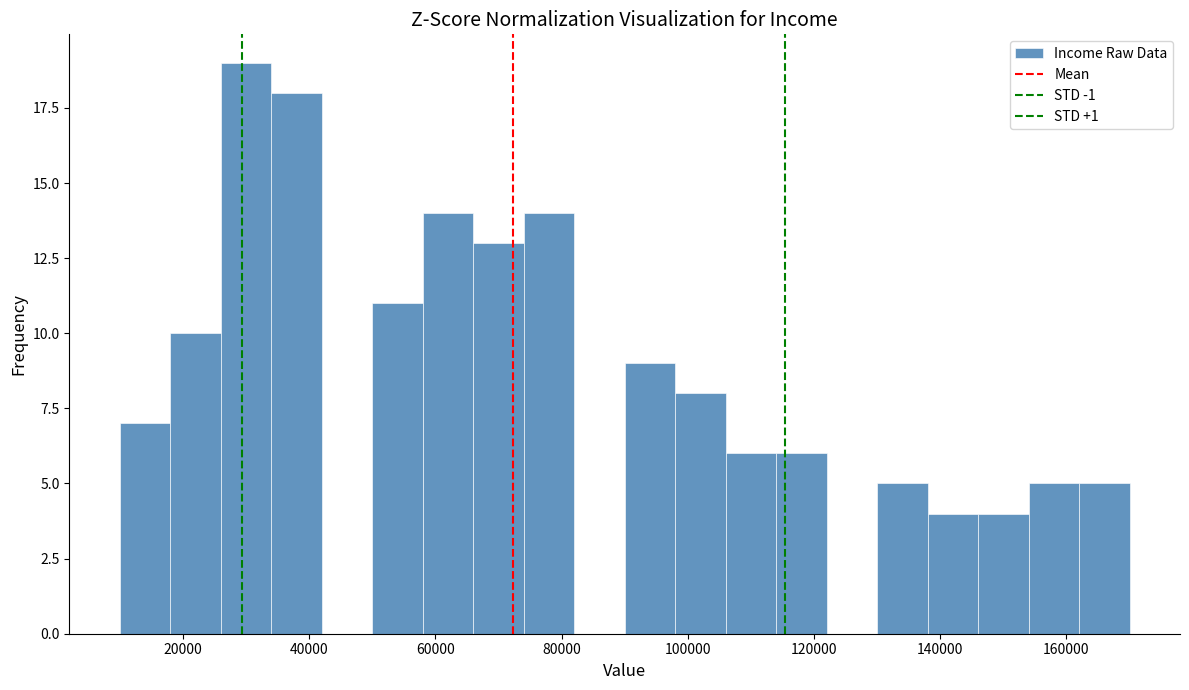

Over which range of the x-axis is the bar tallest?

26000 to 34000